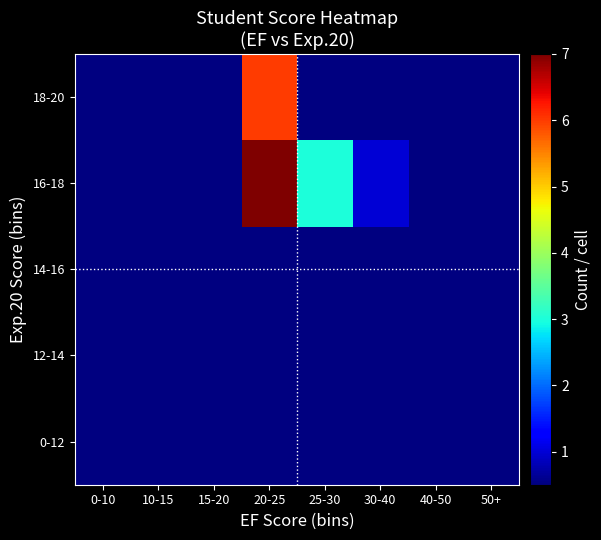

Which series has the largest range (max minus min)?

16-18